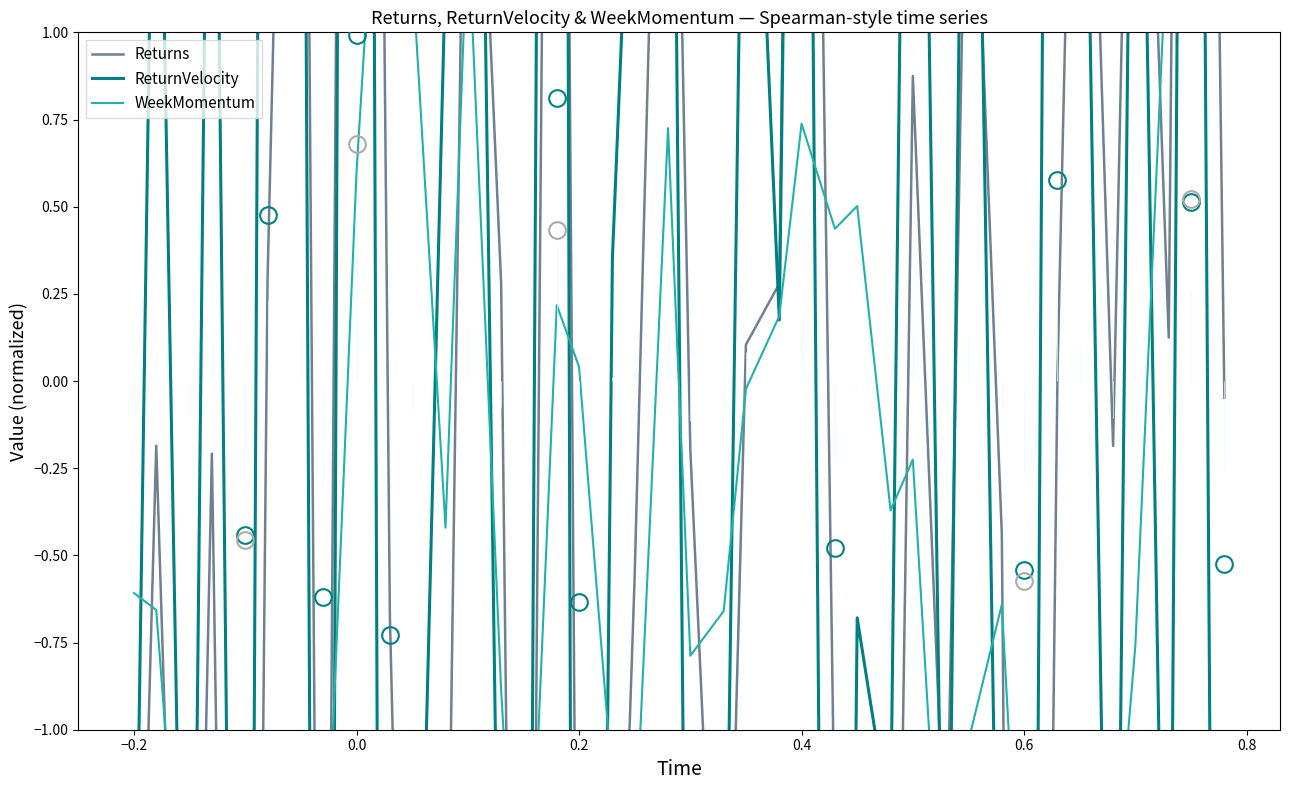

Where is the first local maximum for ReturnVelocity?

−0.2